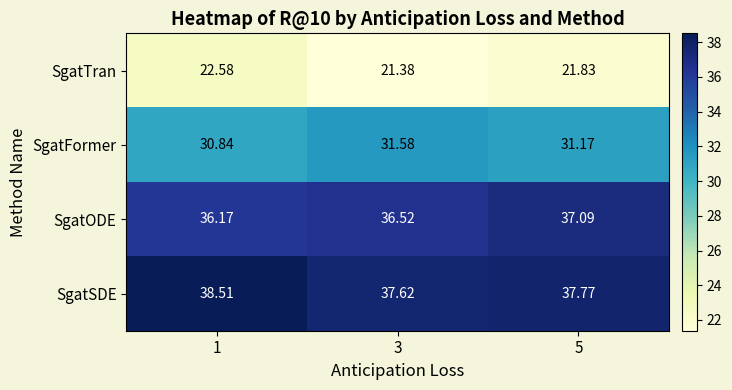

Rank the series at 5 from lowest to highest value.

SgatTran, SgatFormer, SgatODE, SgatSDE